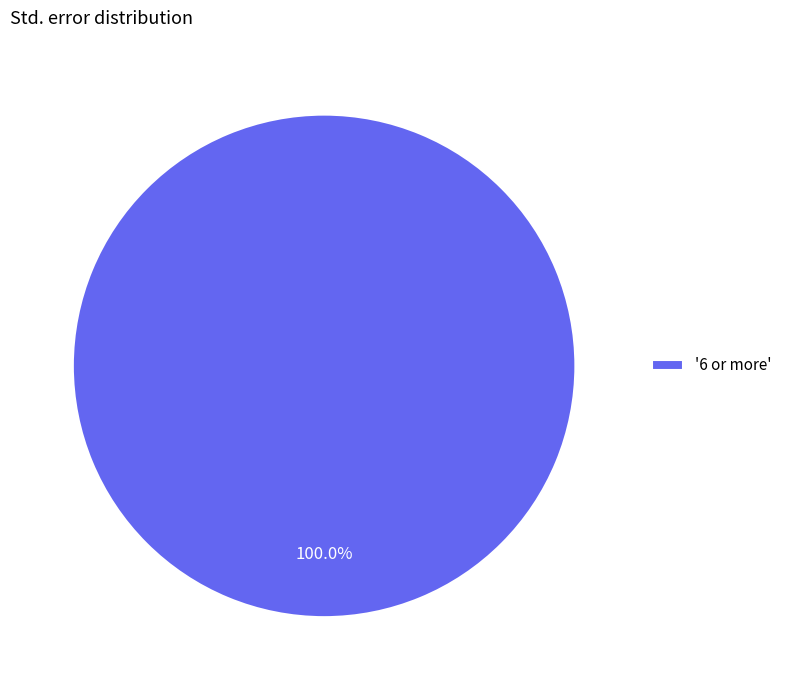

Rank the categories by value from highest to lowest.

'6 or more'